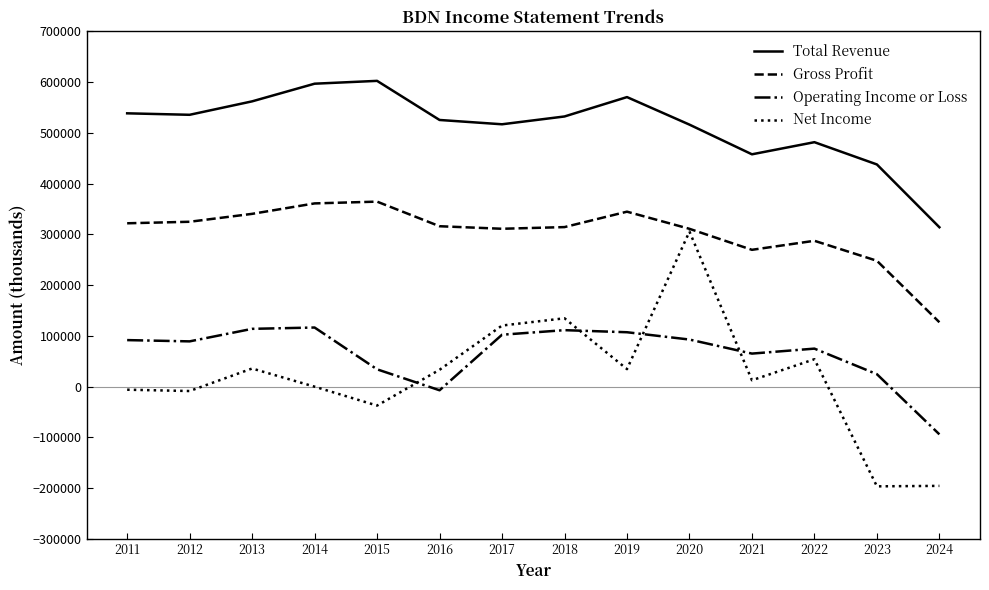

Rank the series at 2015 from highest to lowest value.

Total Revenue, Gross Profit, Operating Income or Loss, Net Income